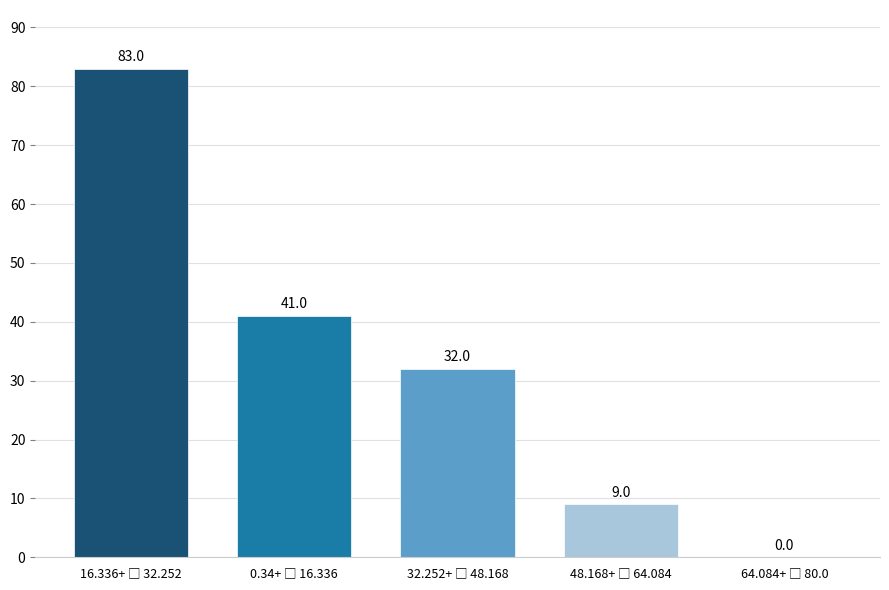

What is the maximum value shown in the chart?

83